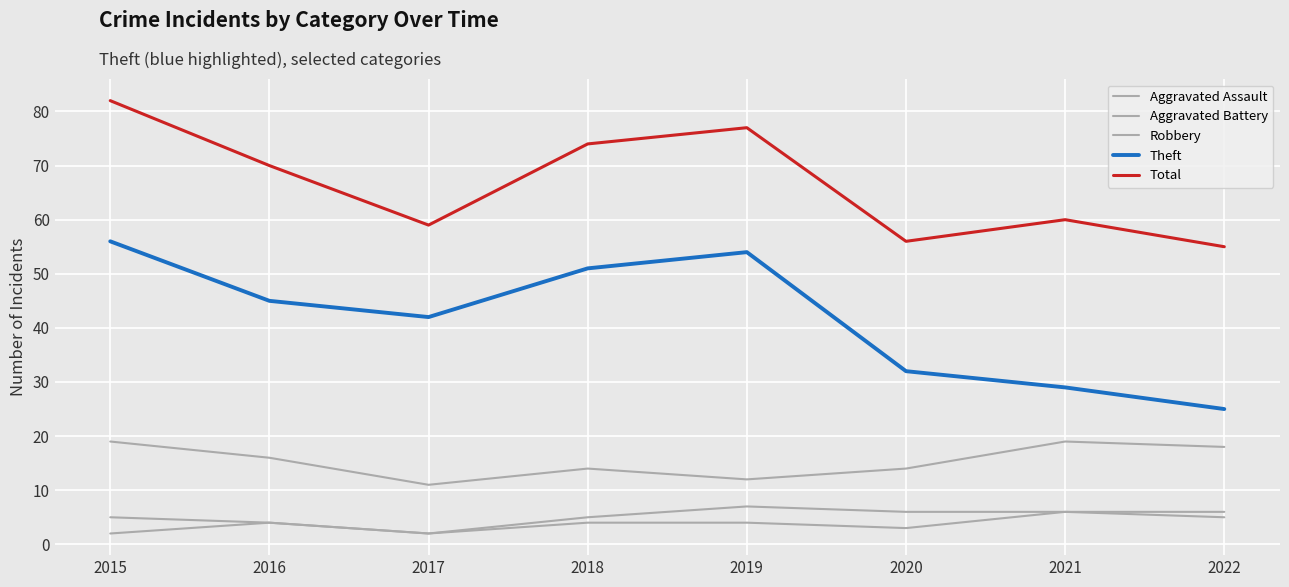

Between 2017 and 2018, which is larger?

2018